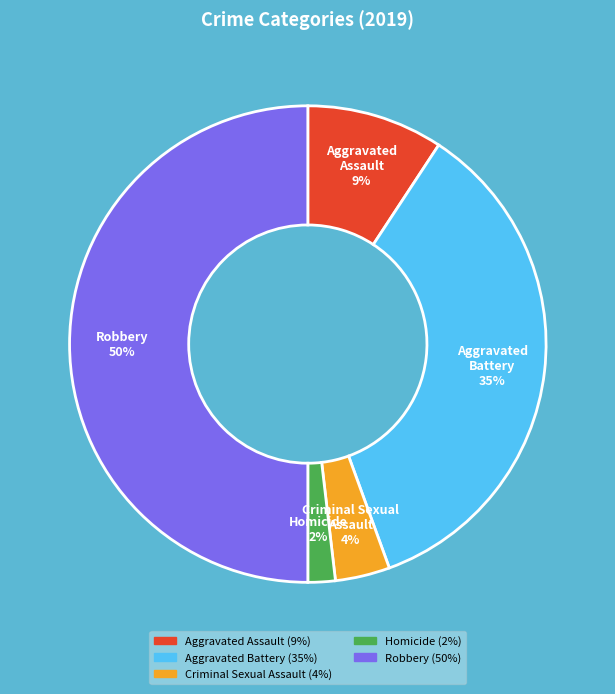

Is it true that Aggravated Battery is 49% of the pie?

False